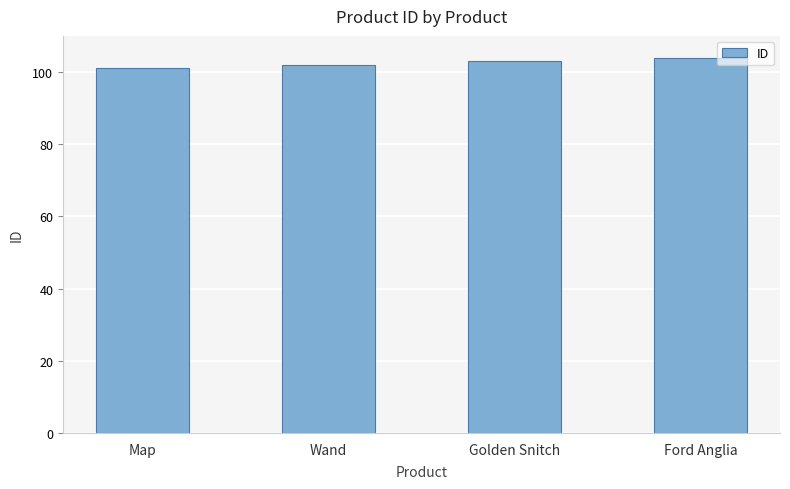

Reading right to left, what are all the values shown in this chart?

104	103	102	101